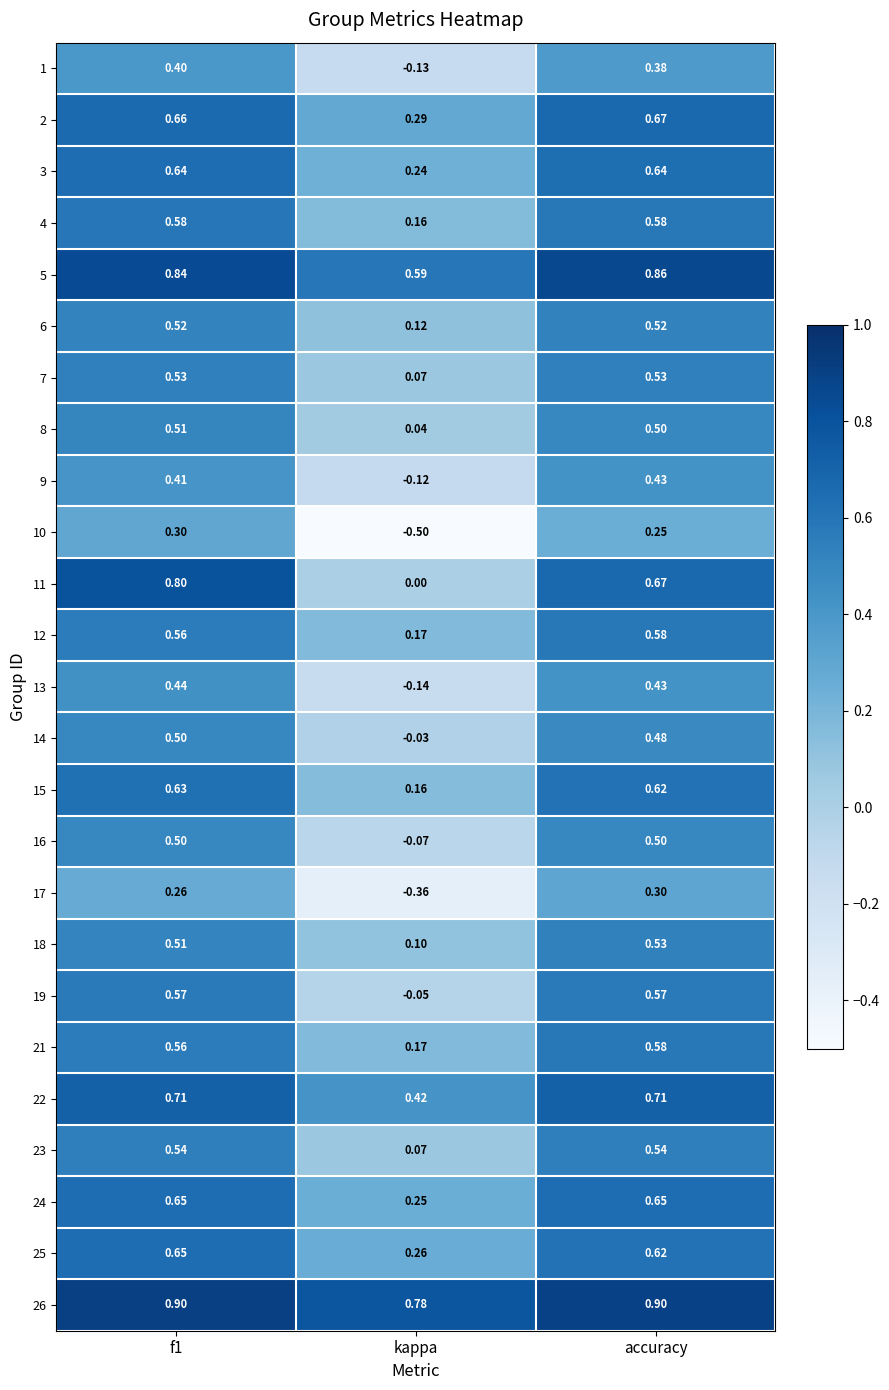

Which category has the lowest value in the 7 series?

kappa